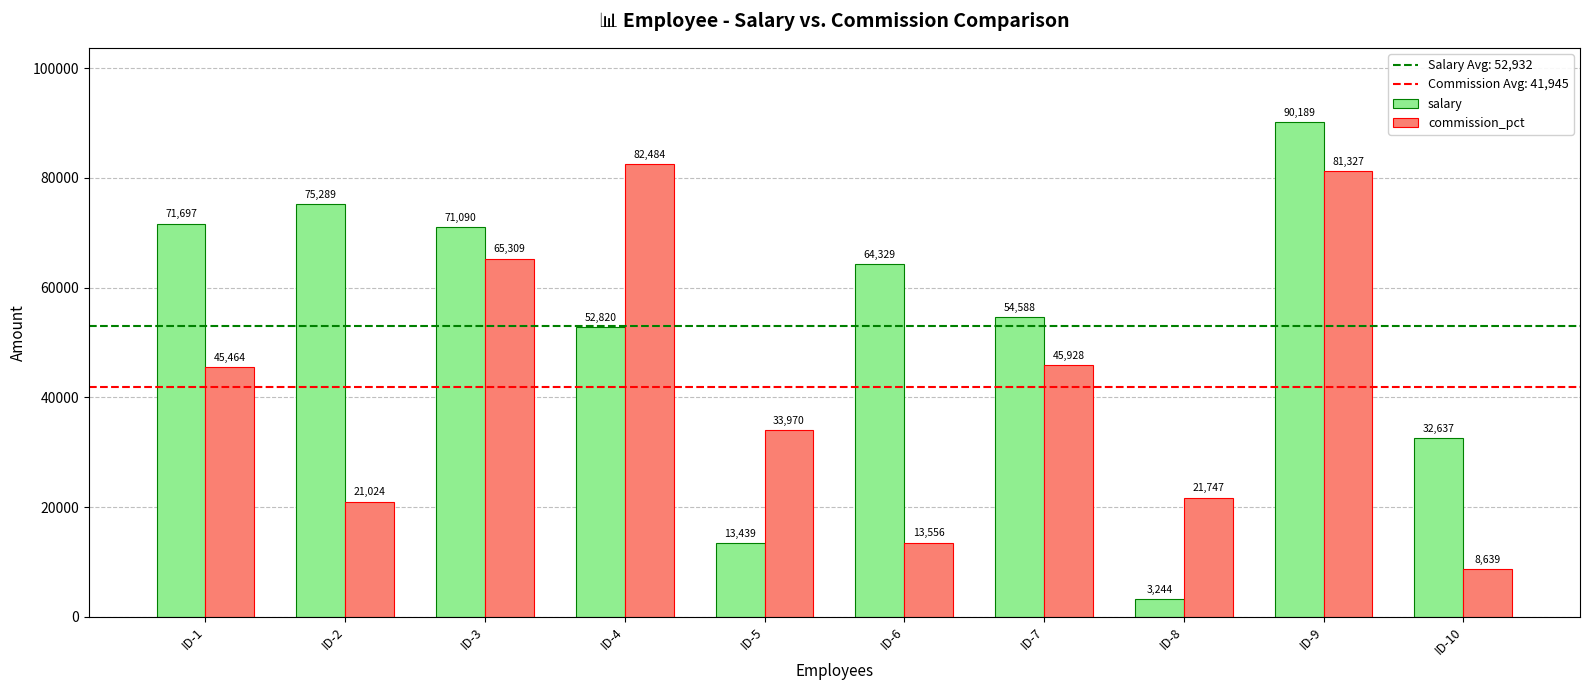

What is the highest value of the salary series?

90189